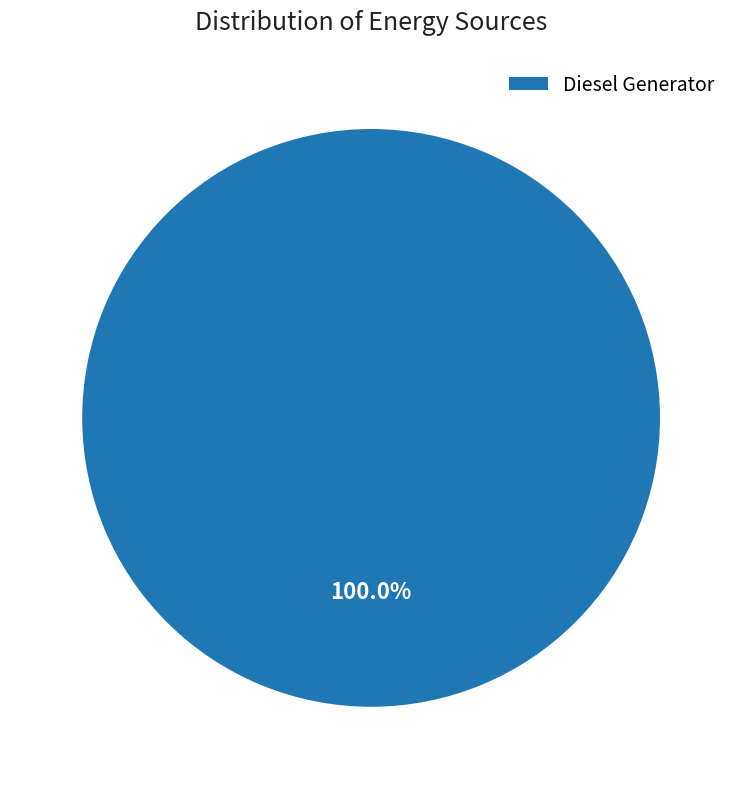

Rank the categories by value from highest to lowest.

Diesel Generator